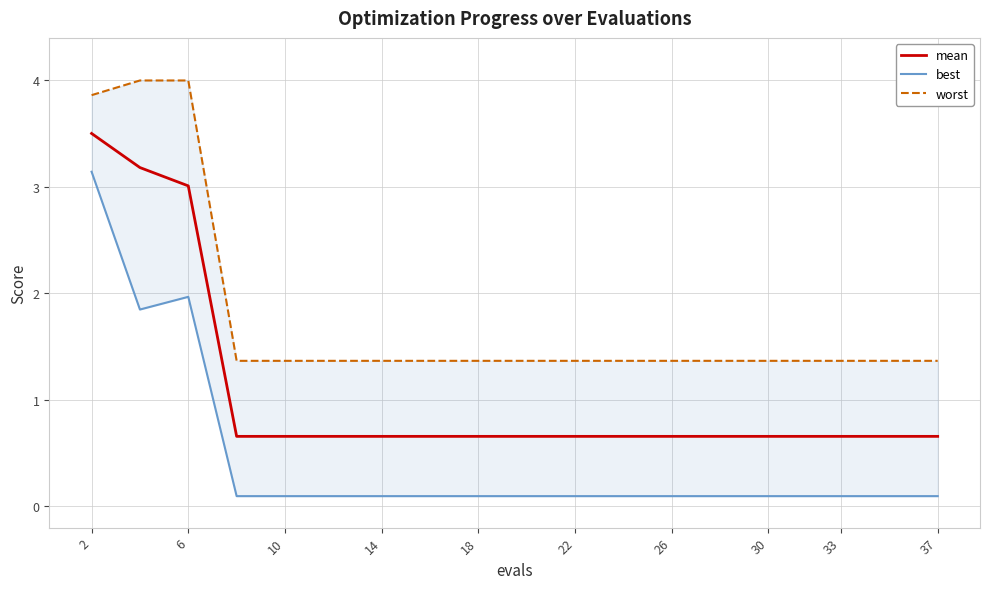

At which label is mean closest to 2?

6